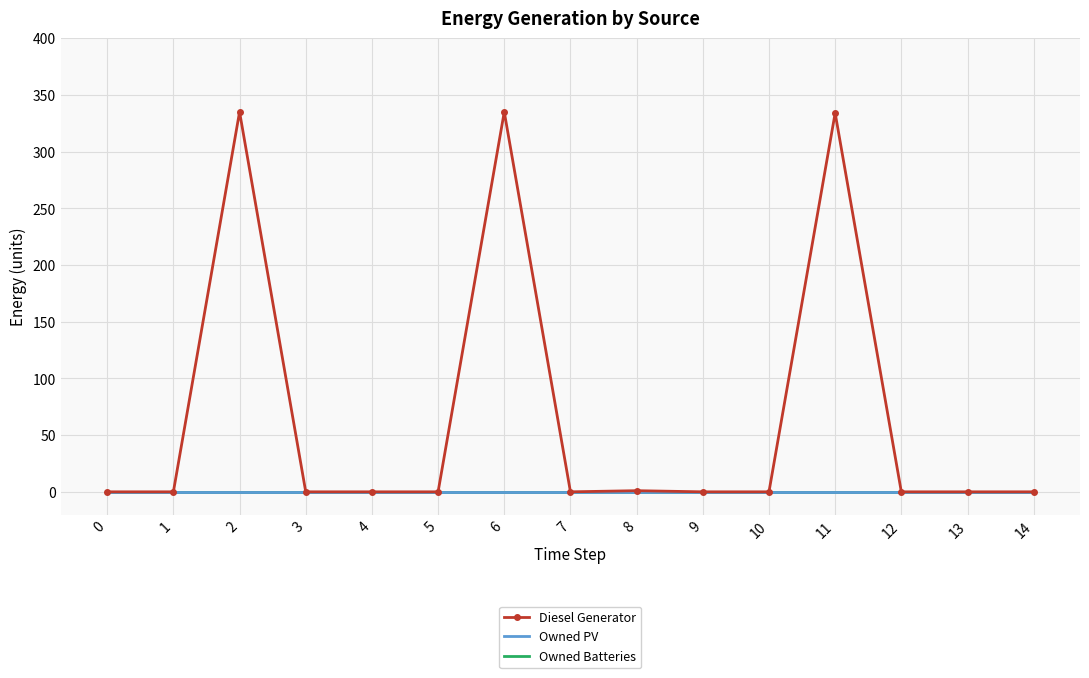

Which series has the largest range (max minus min)?

Diesel Generator